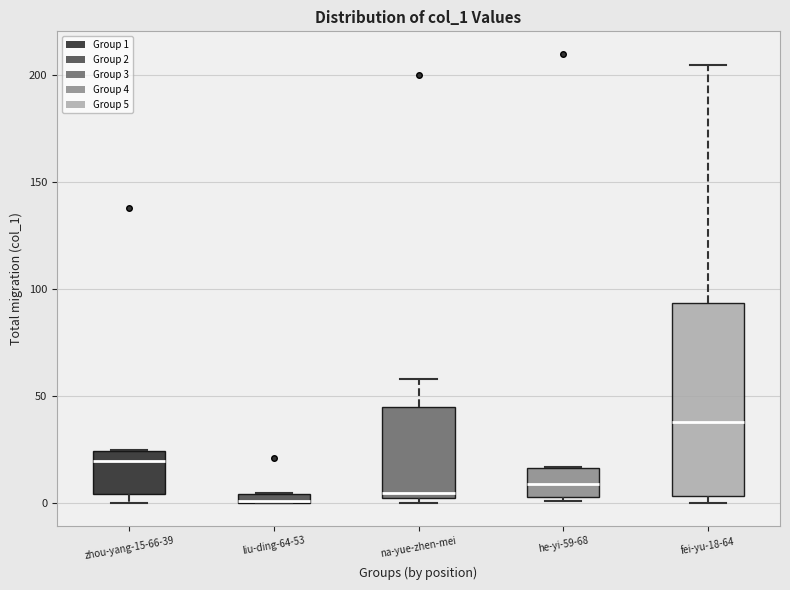

Where is the upper edge of the box for he-yi-59-68 on the y-axis? The values are not printed on the chart, so give them approximately, as read against the axis.

15